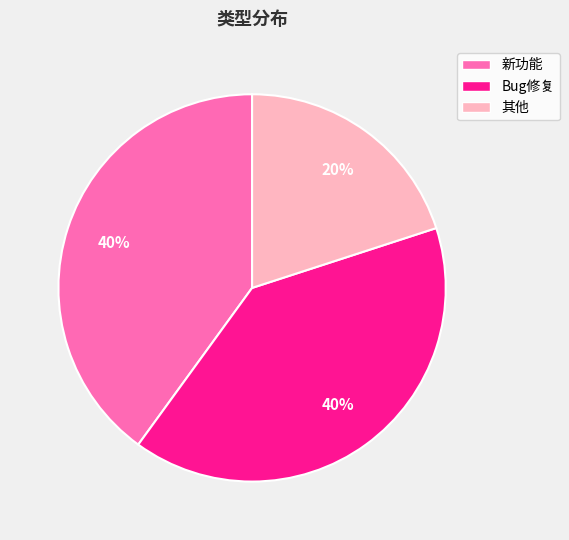

Do 其他 and 新功能 together represent more than half of the pie?

Yes